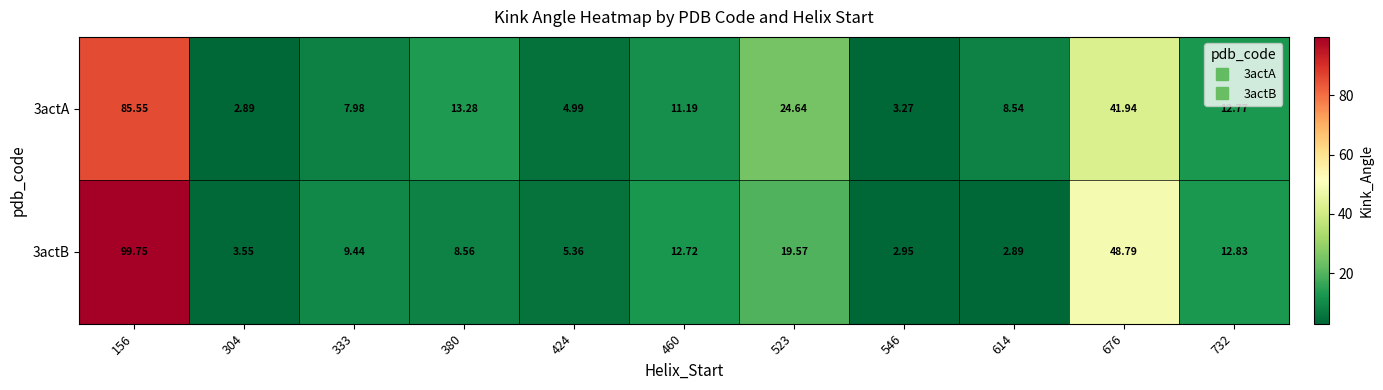

Which series has the largest total across all categories?

3actB